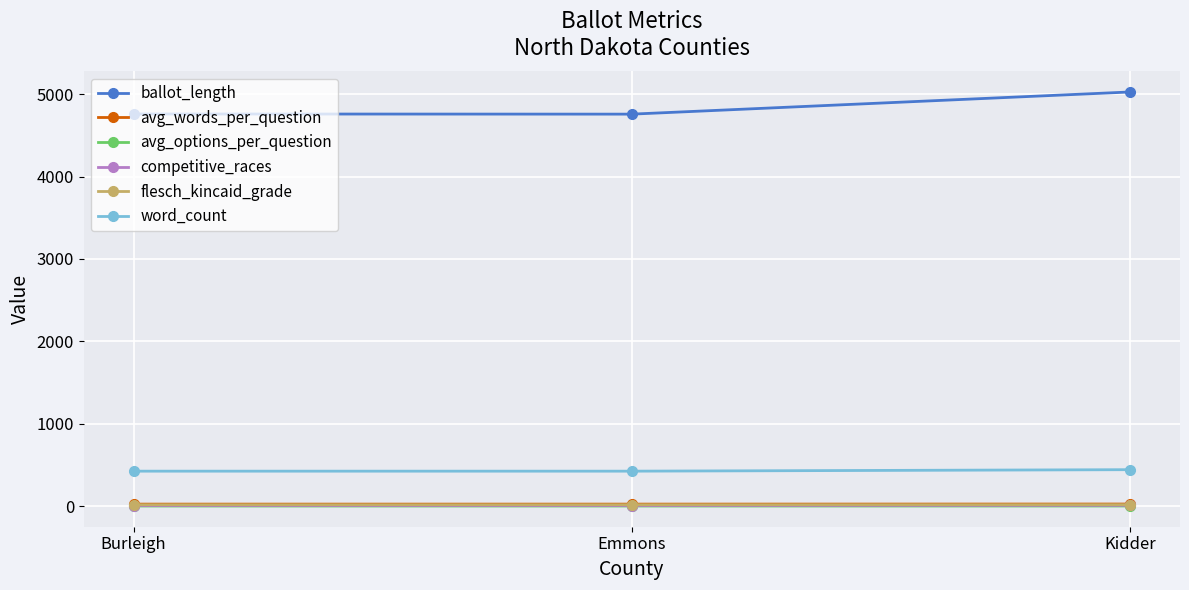

What is the total value across all series at Emmons?

5234.6